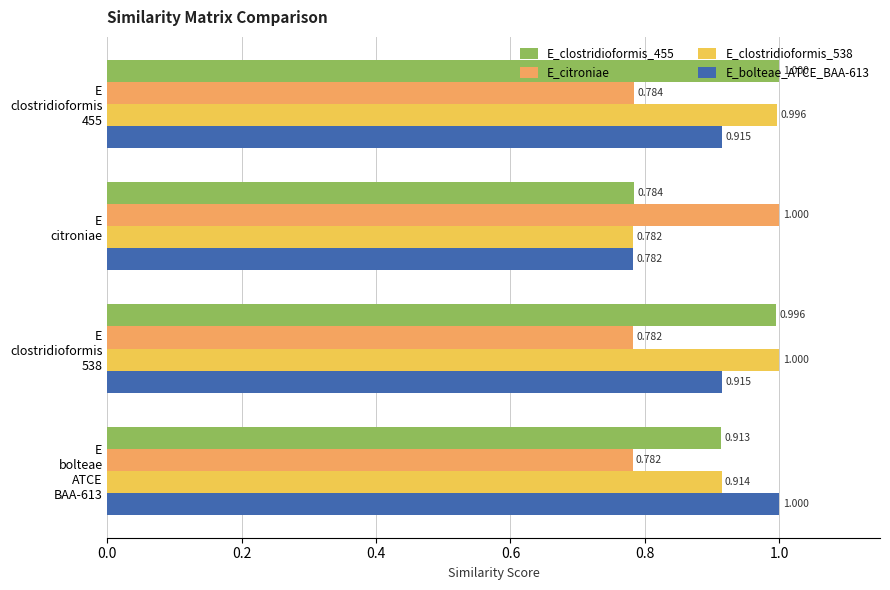

How many categories are shown in the chart?

4